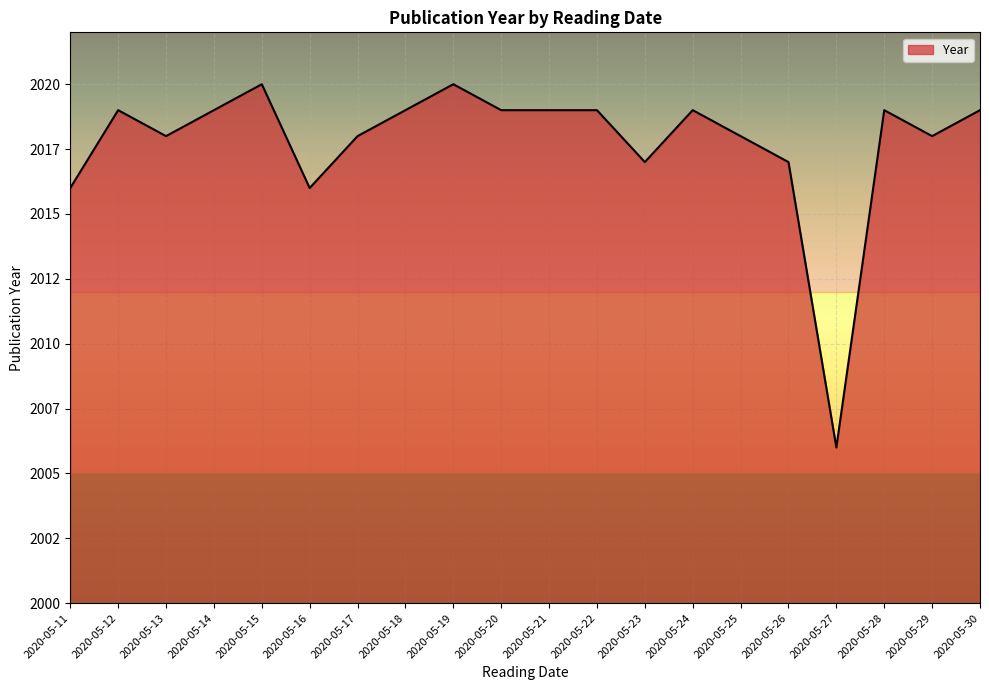

Is this an area chart (filled region under the line)?

Yes